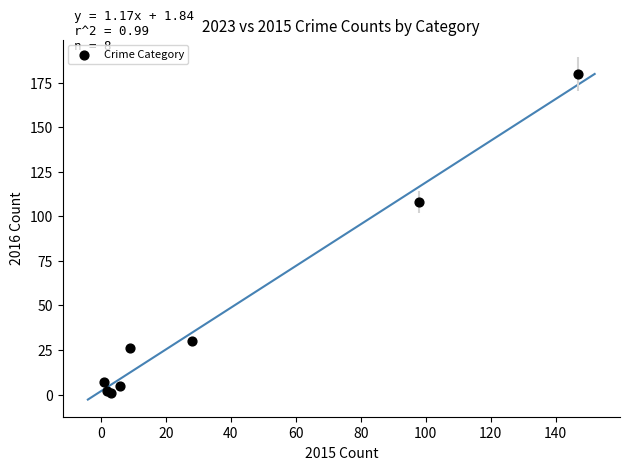

What Y value in the scatter plot is closest to 90?

108